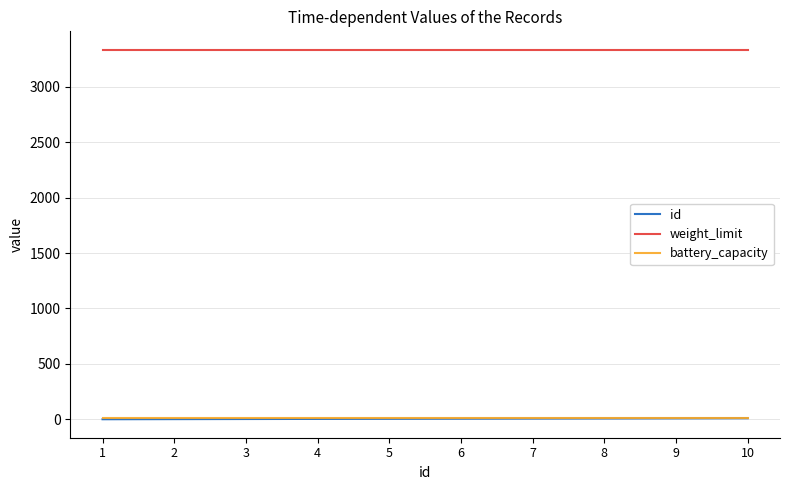

What is the greatest value displayed?

3333